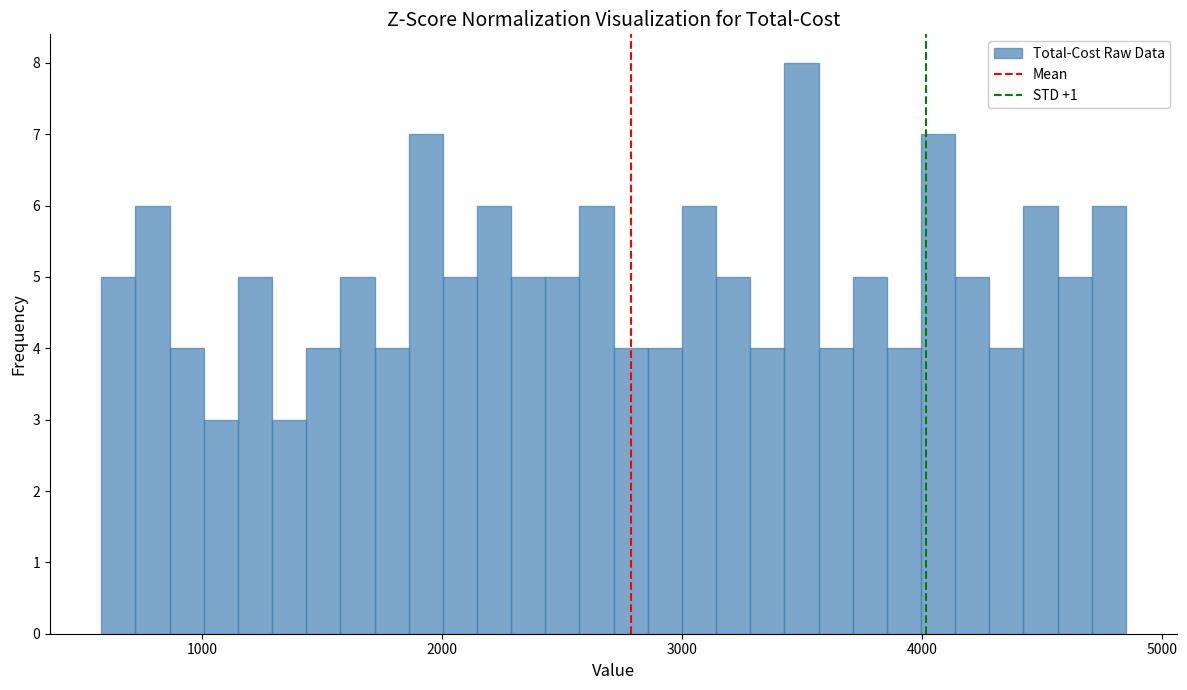

Around what value on the x-axis is the tallest bar? Give the approximate position of its centre, as read against the axis.

3500